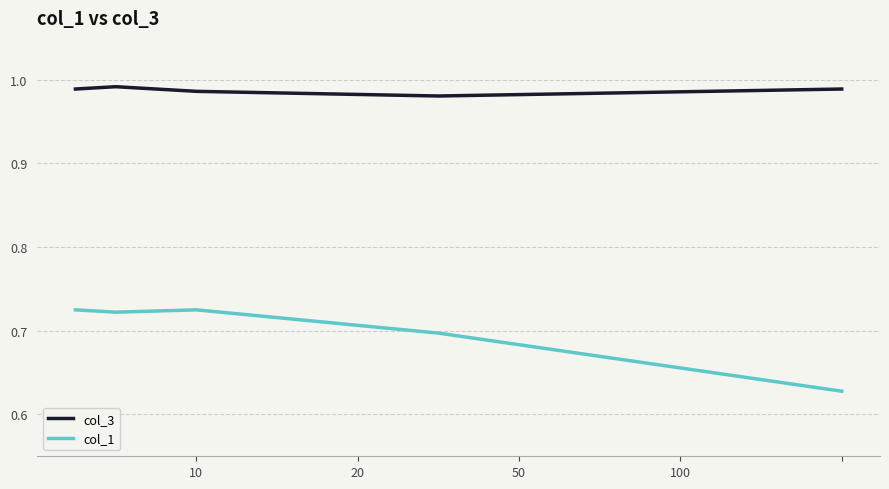

How many series are shown in this chart?

2